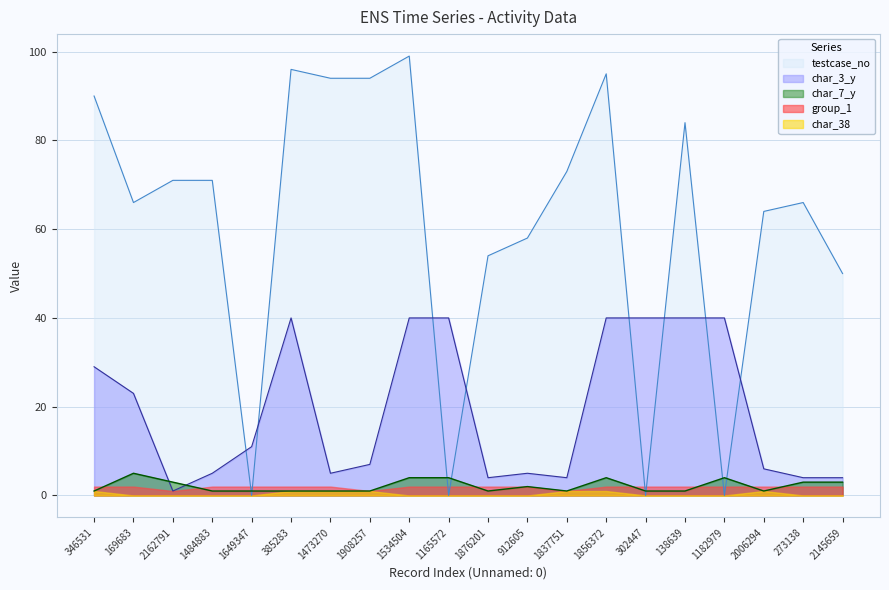

How many data points in char_3_y are less than 11?

10